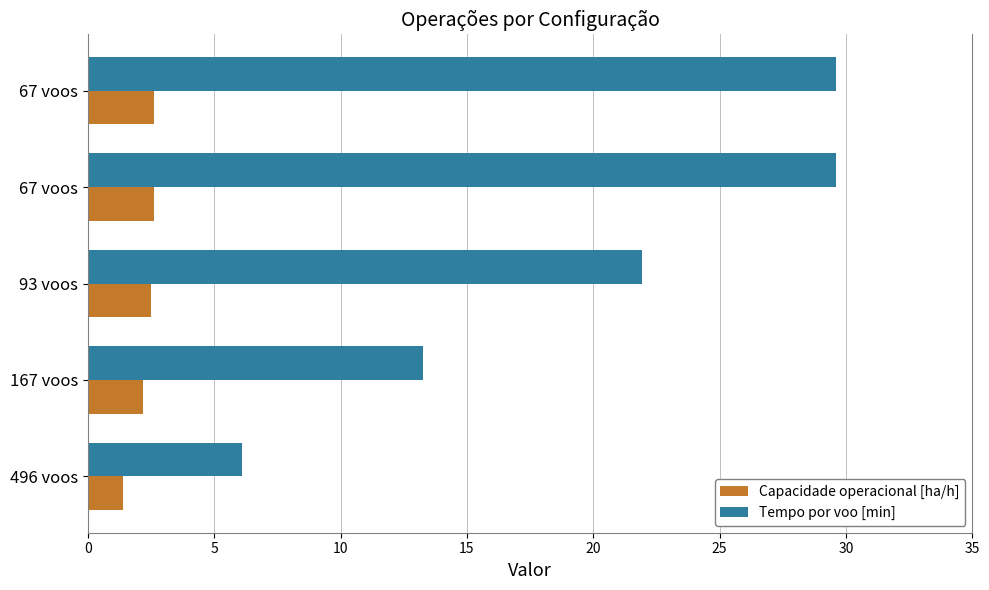

Which series has the largest range (max minus min)?

Tempo por voo [min]